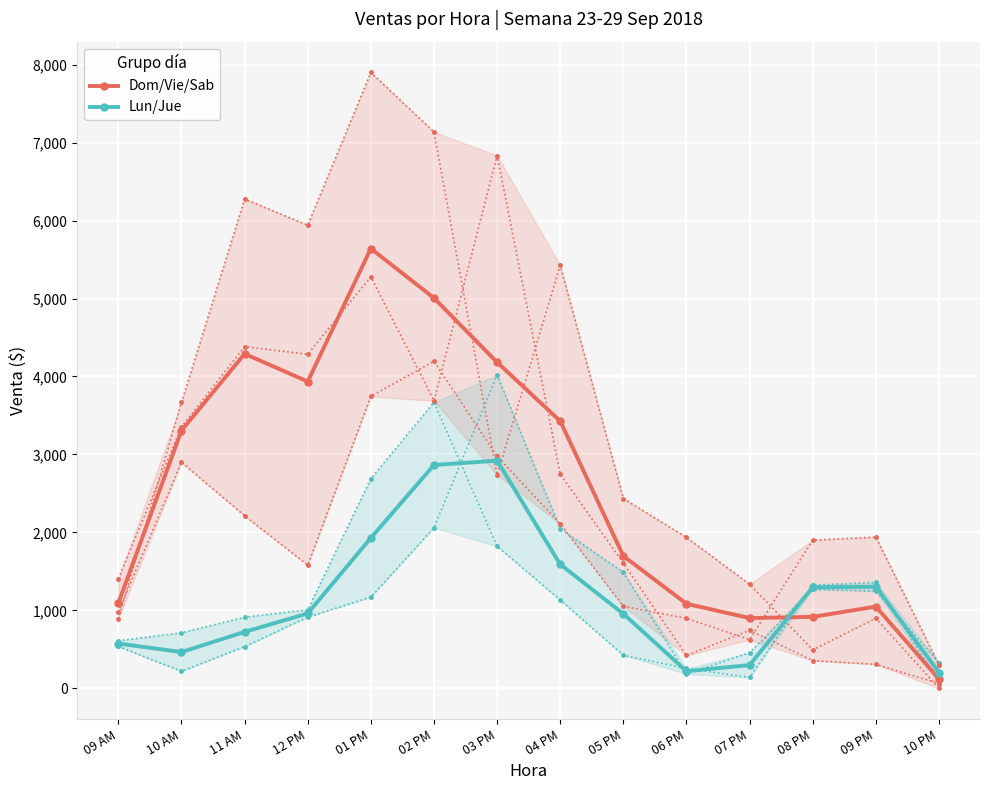

Where is the first local maximum for Lun/Jue?

03 PM